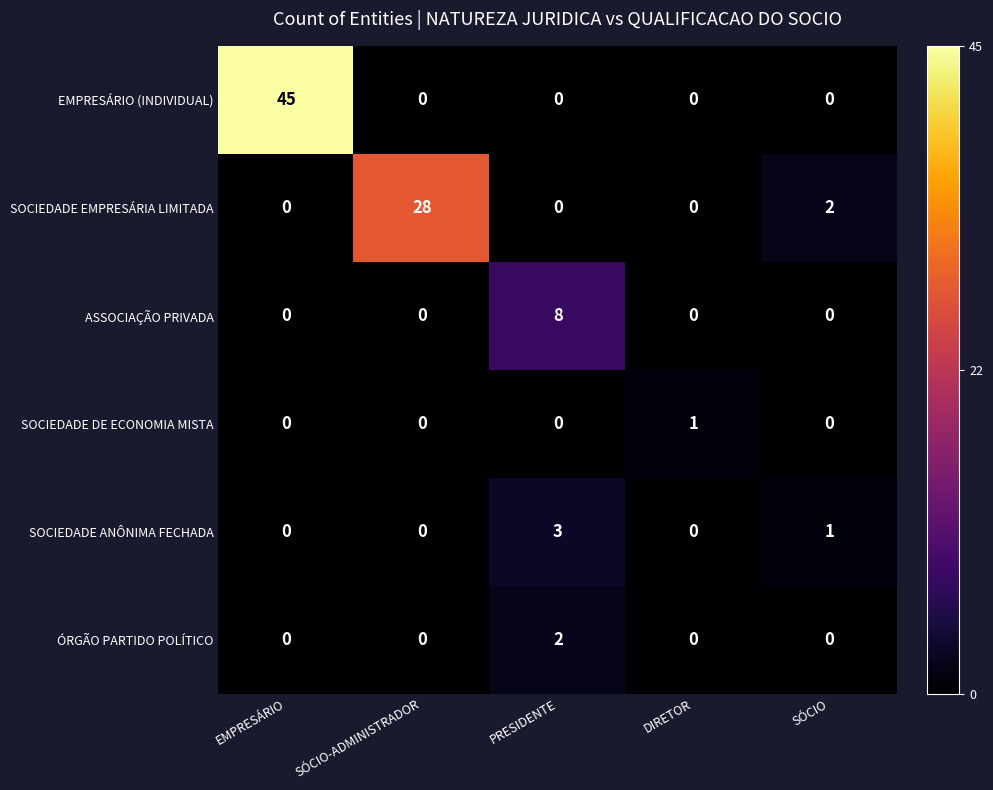

What is the sum of the EMPRESÁRIO (INDIVIDUAL) values at EMPRESÁRIO and DIRETOR?

45